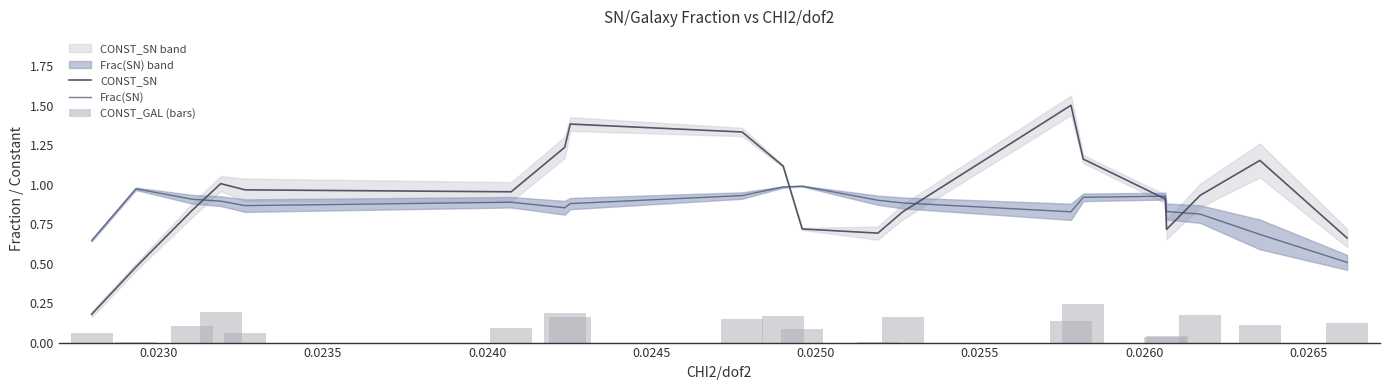

What is the average value of the CONST_SN series?

0.9